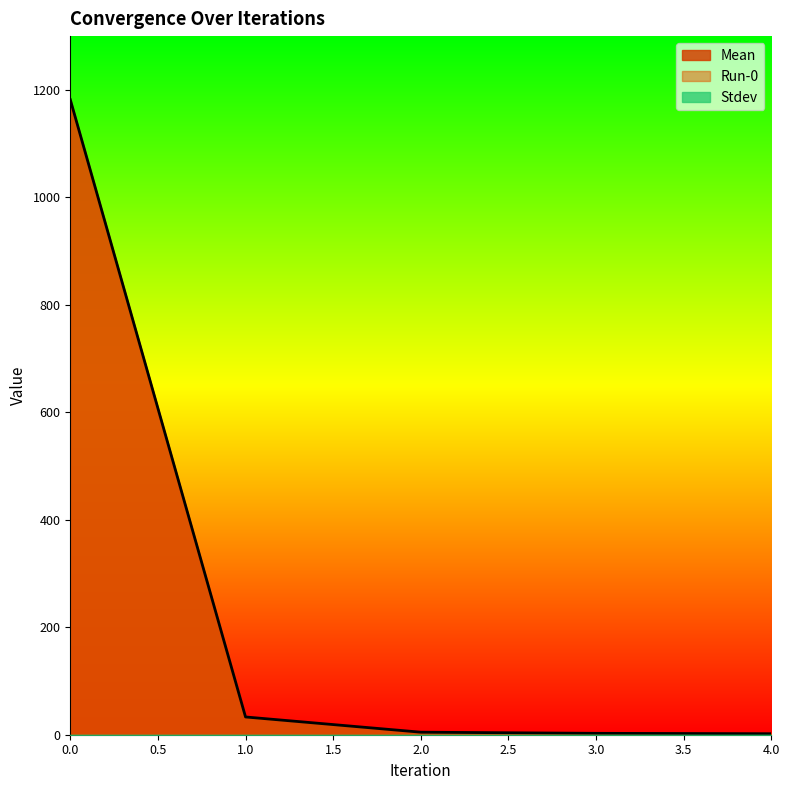

What is the difference between the maximum and minimum values in the Mean series?

1179.9